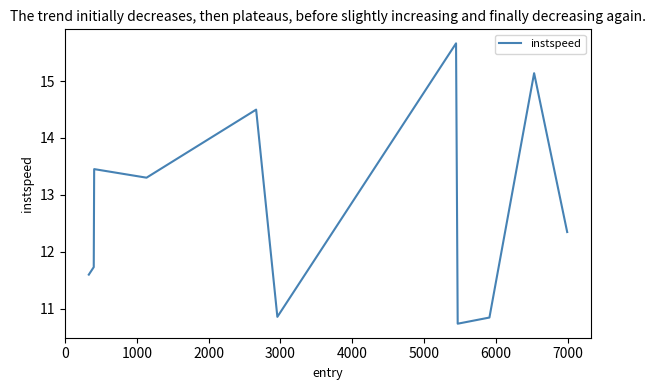

What is the smallest value displayed?

10.7